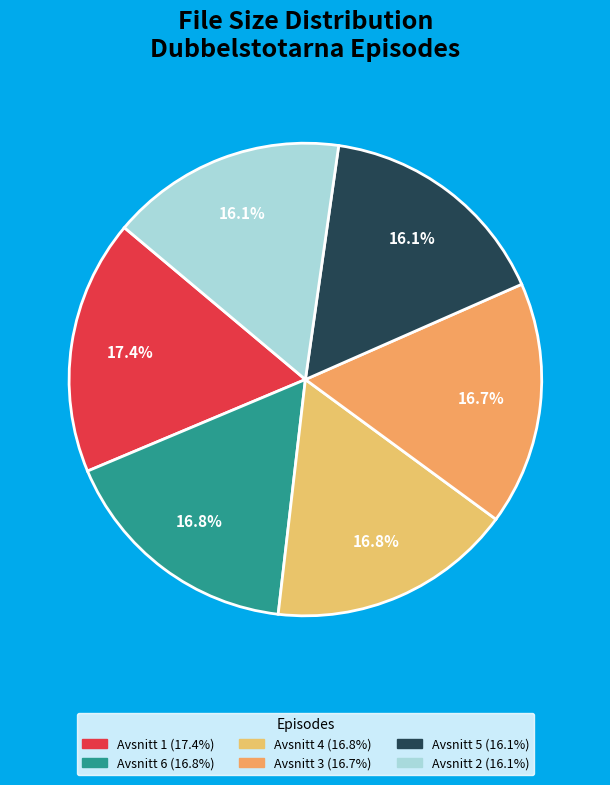

Count the number of slices in the pie.

6